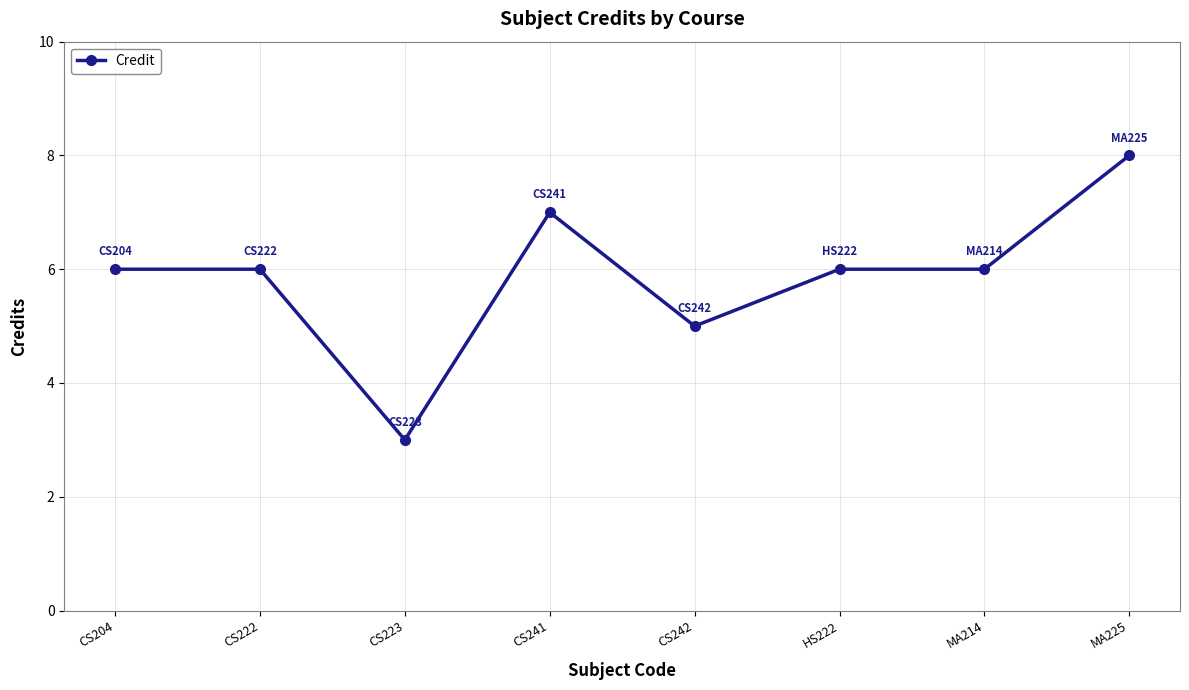

What is the value of the 8th point from the left?

8